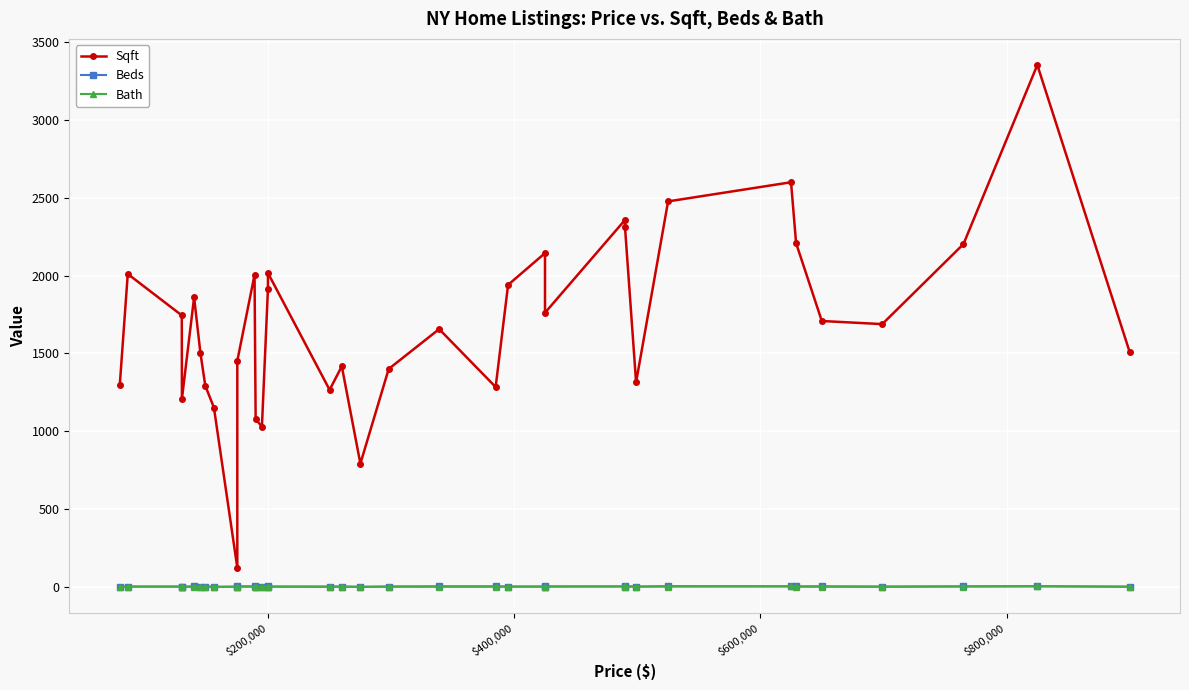

What is the difference between the maximum and minimum values in the Beds series?

4